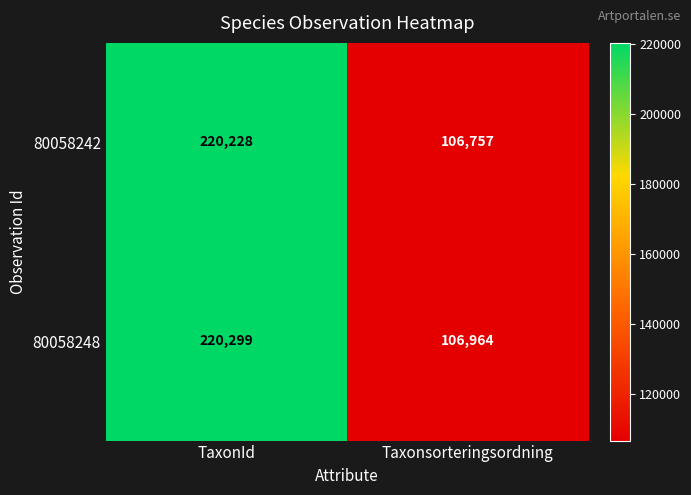

At which label is 80058242 closest to 163492?

Taxonsorteringsordning